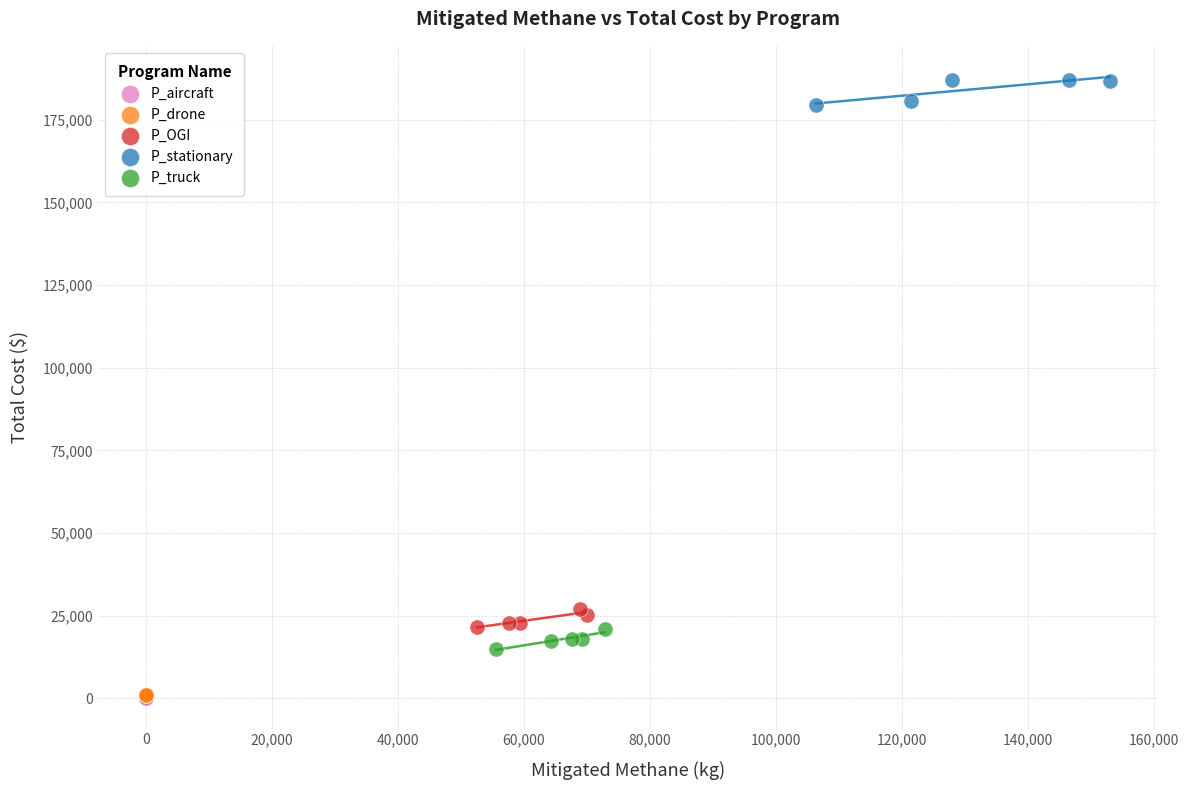

Which series reaches the maximum Y coordinate?

P_stationary